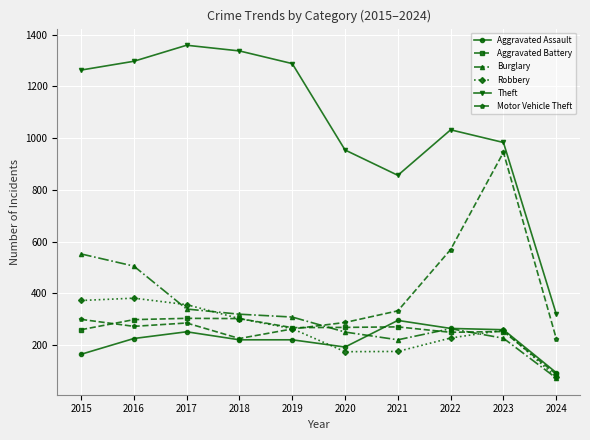

What is the value of the Theft point at the 9th from the left?

983